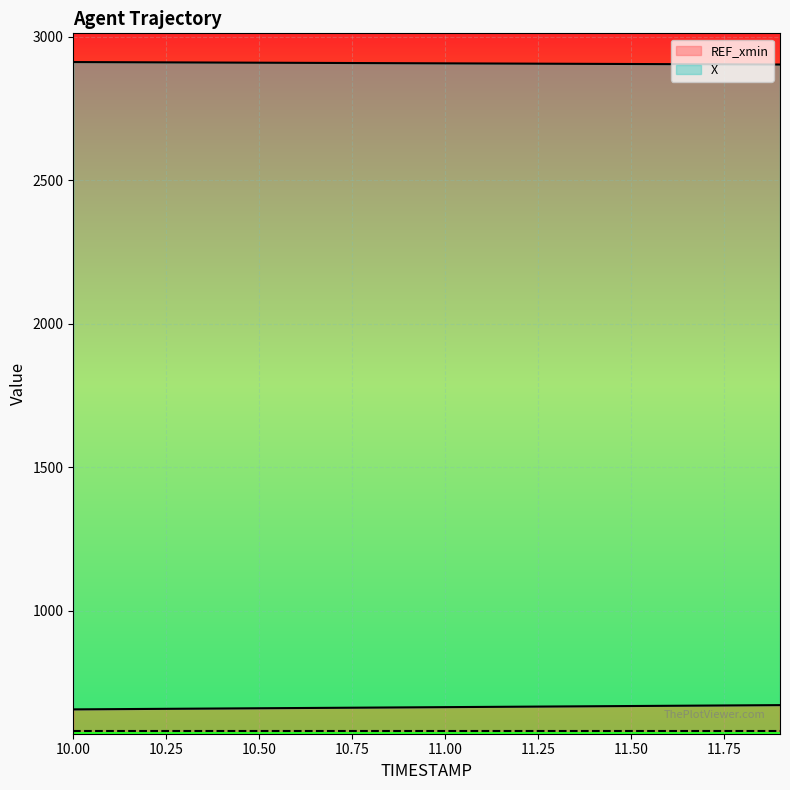

Does the chart display data point markers on the line(s)?

No